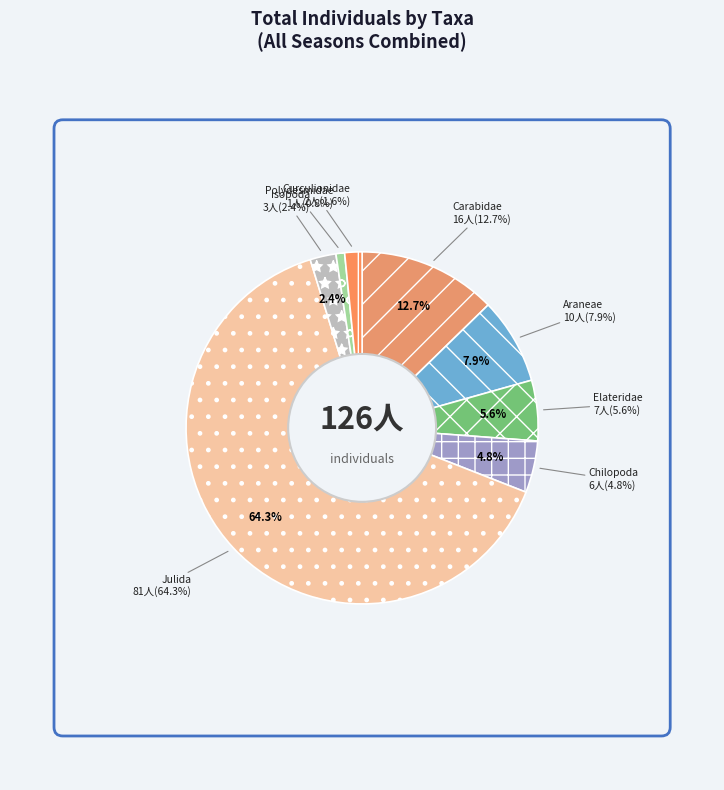

True or false: Curculionidae accounts for 1% of the total.

False